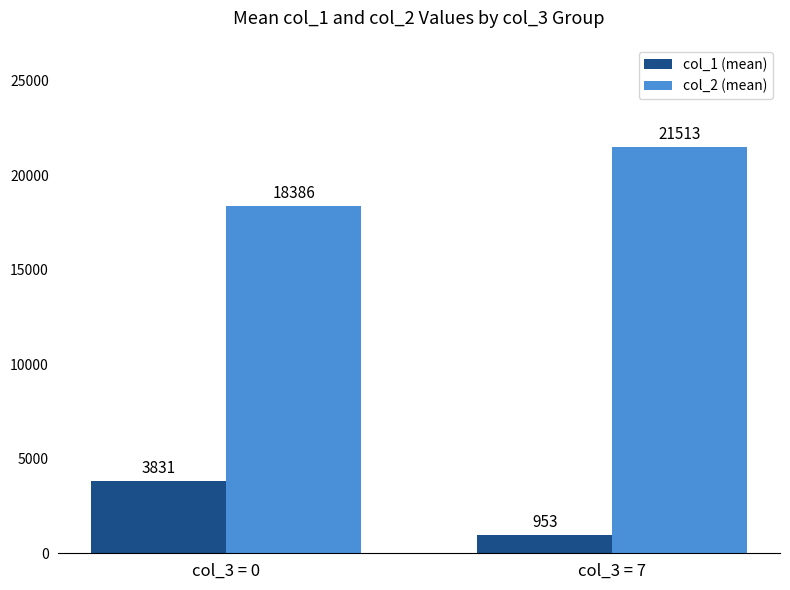

Reading left to right, extract all data points from this chart.

col_1 (mean): col_3 = 0=3831	col_3 = 7=953
col_2 (mean): col_3 = 0=18386	col_3 = 7=21513